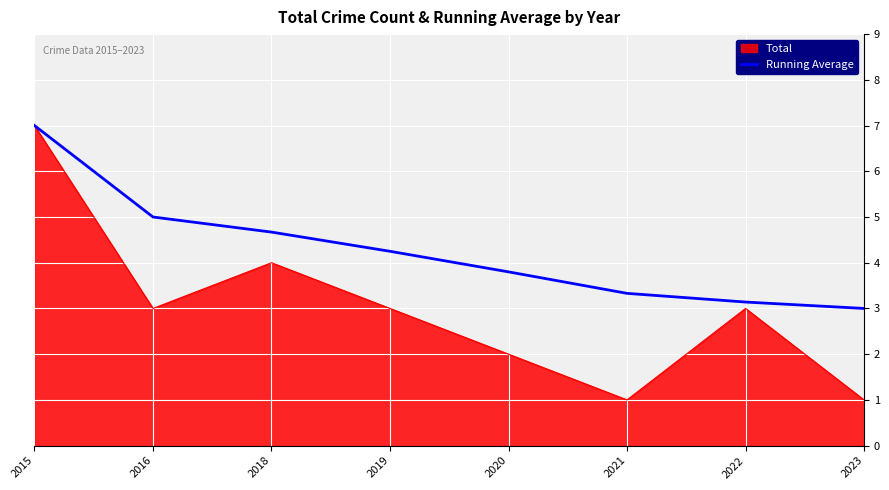

Between 2015 and 2022, which series saw the biggest shift?

Total